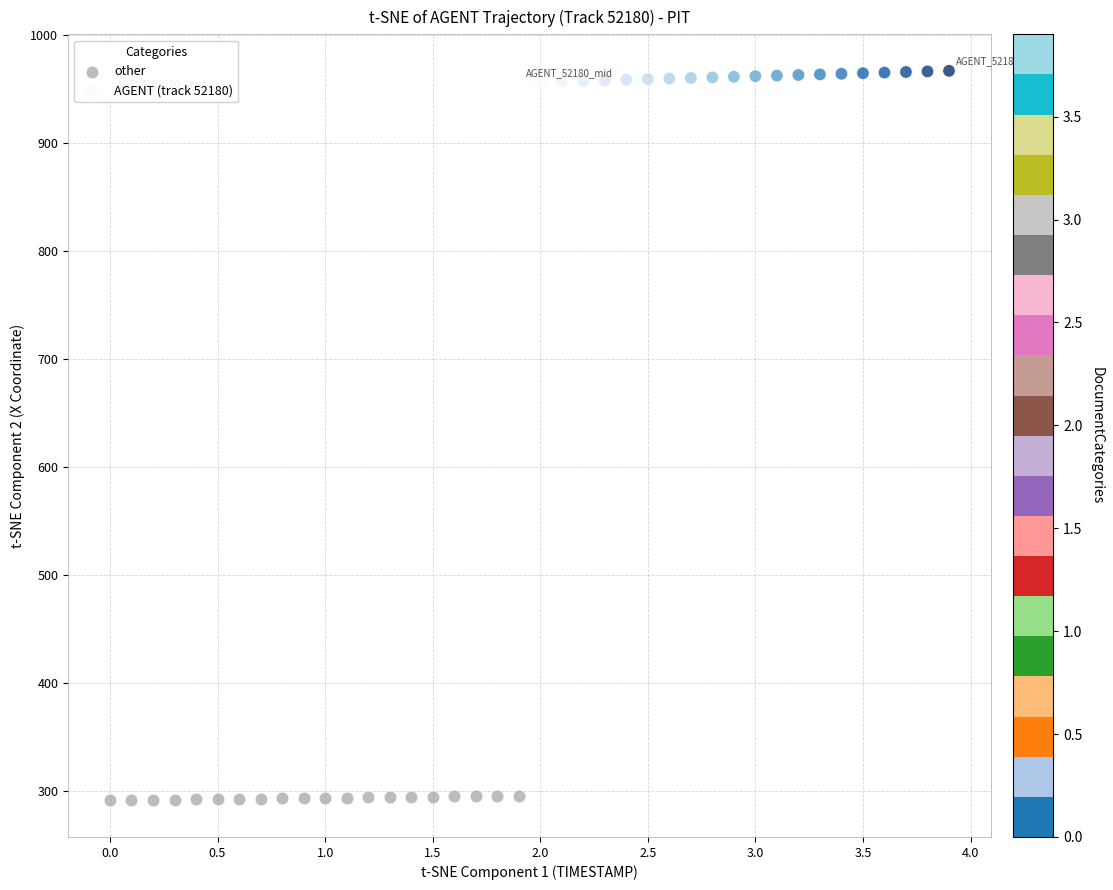

What are all the series names shown in the legend?

other, AGENT (track 52180)